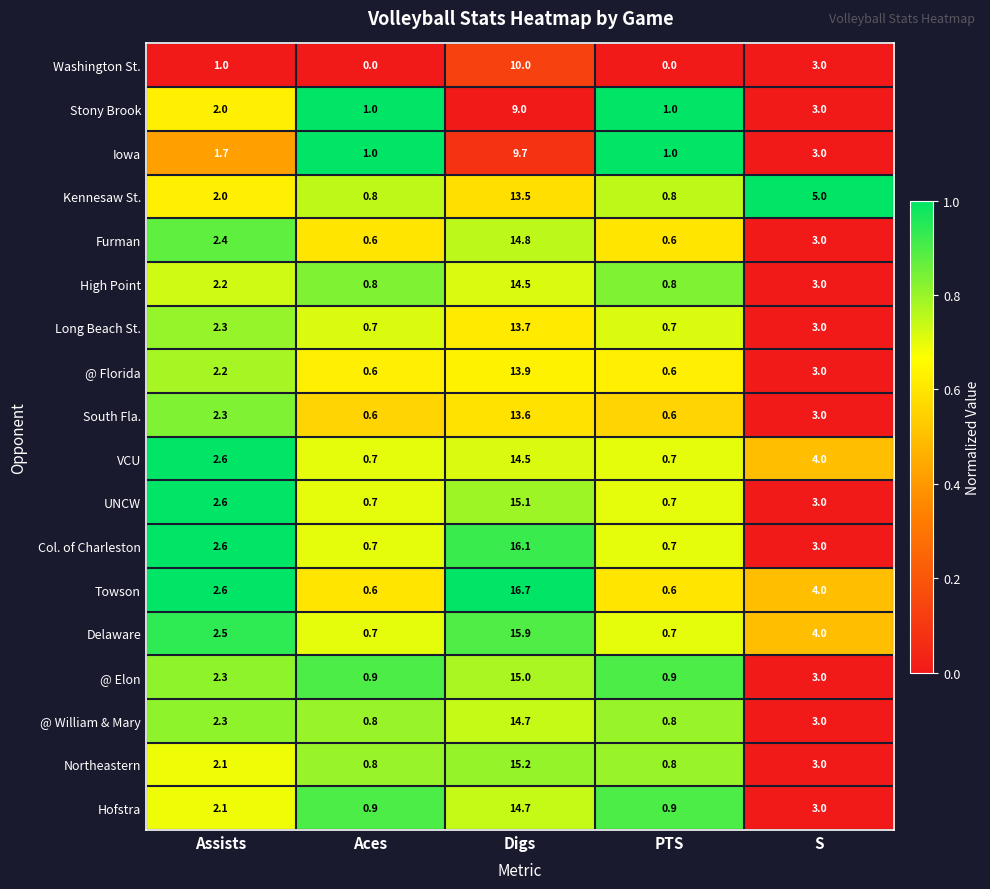

What is the maximum value shown in the chart?

16.7